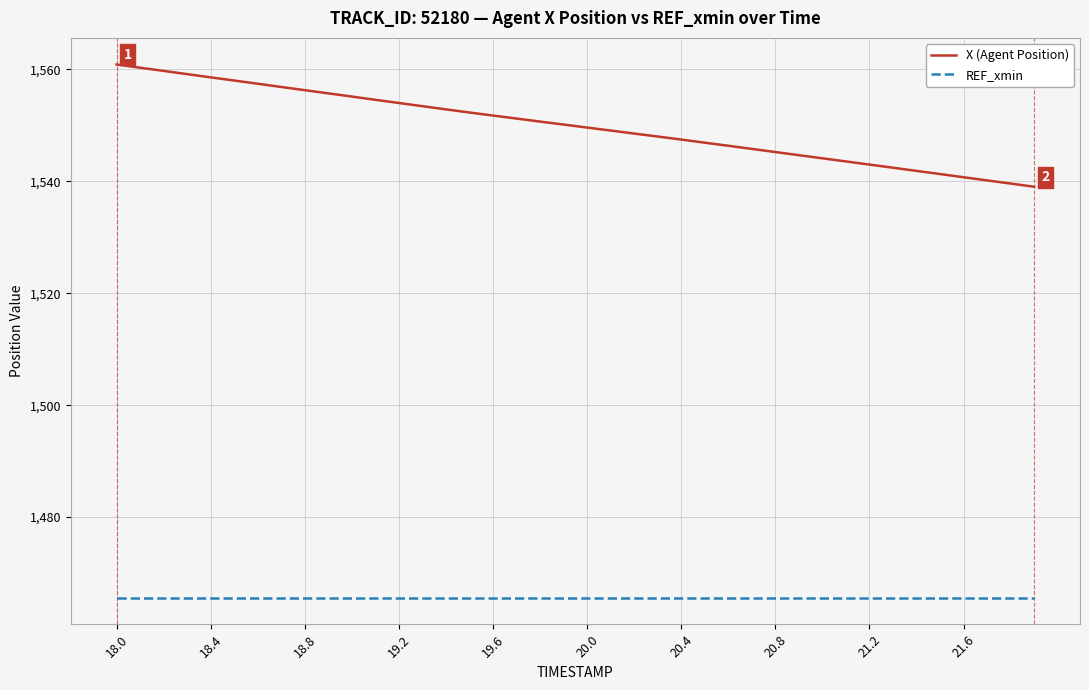

How many categories are shown in the chart?

40